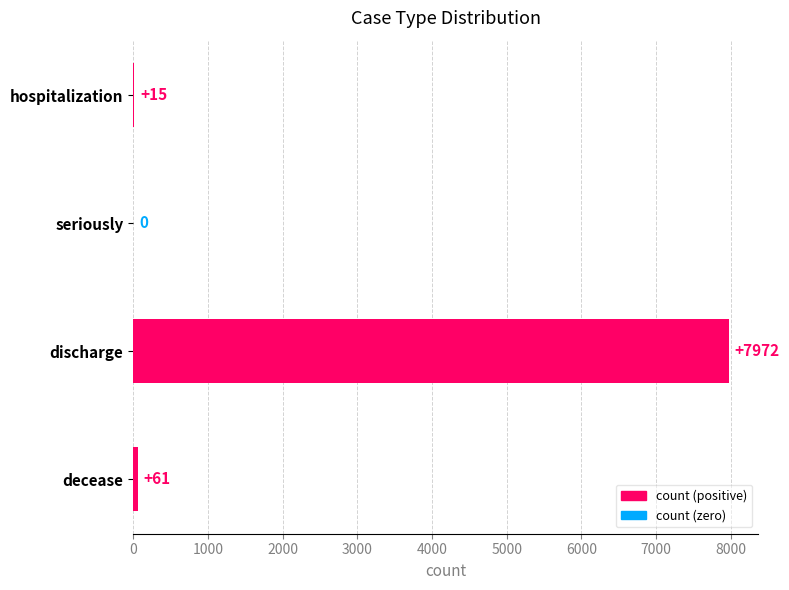

How many distinct data groups are displayed?

1